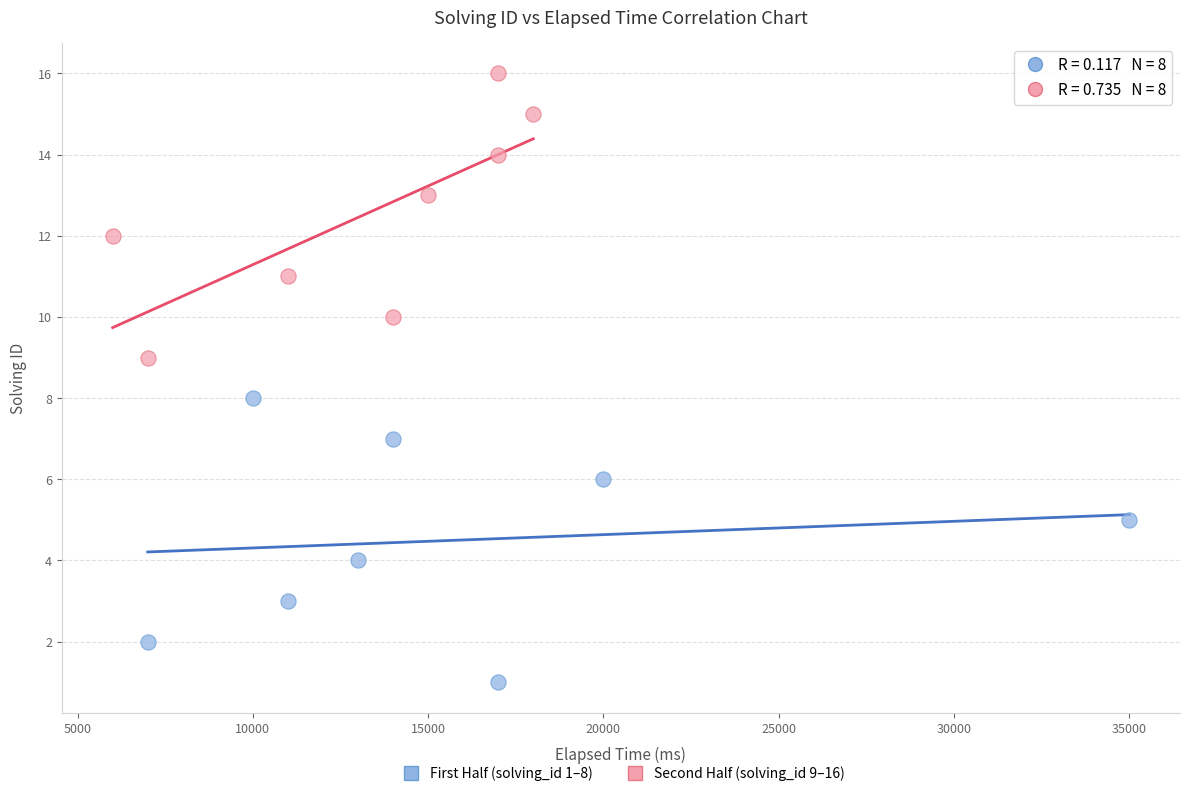

Which series reaches the minimum Y coordinate?

First Half (solving_id 1–8)